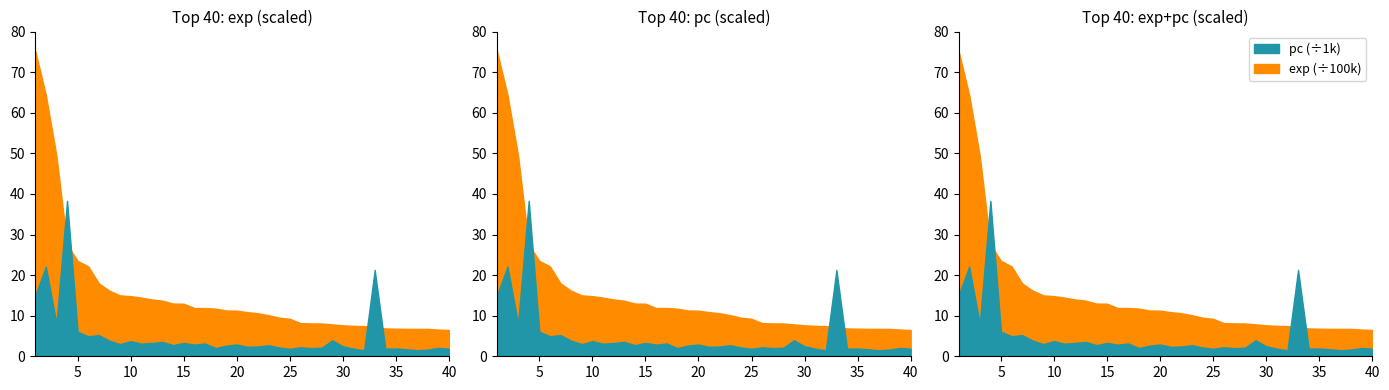

What is the difference between the highest and lowest values at 18?

1171662